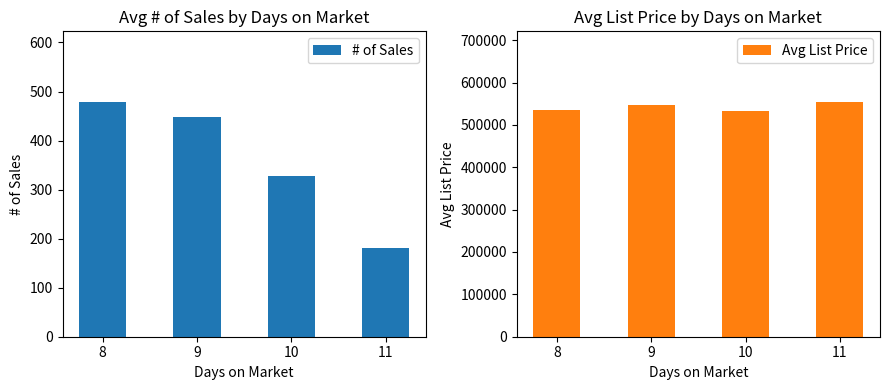

What is the total value across all series at 11?

554675